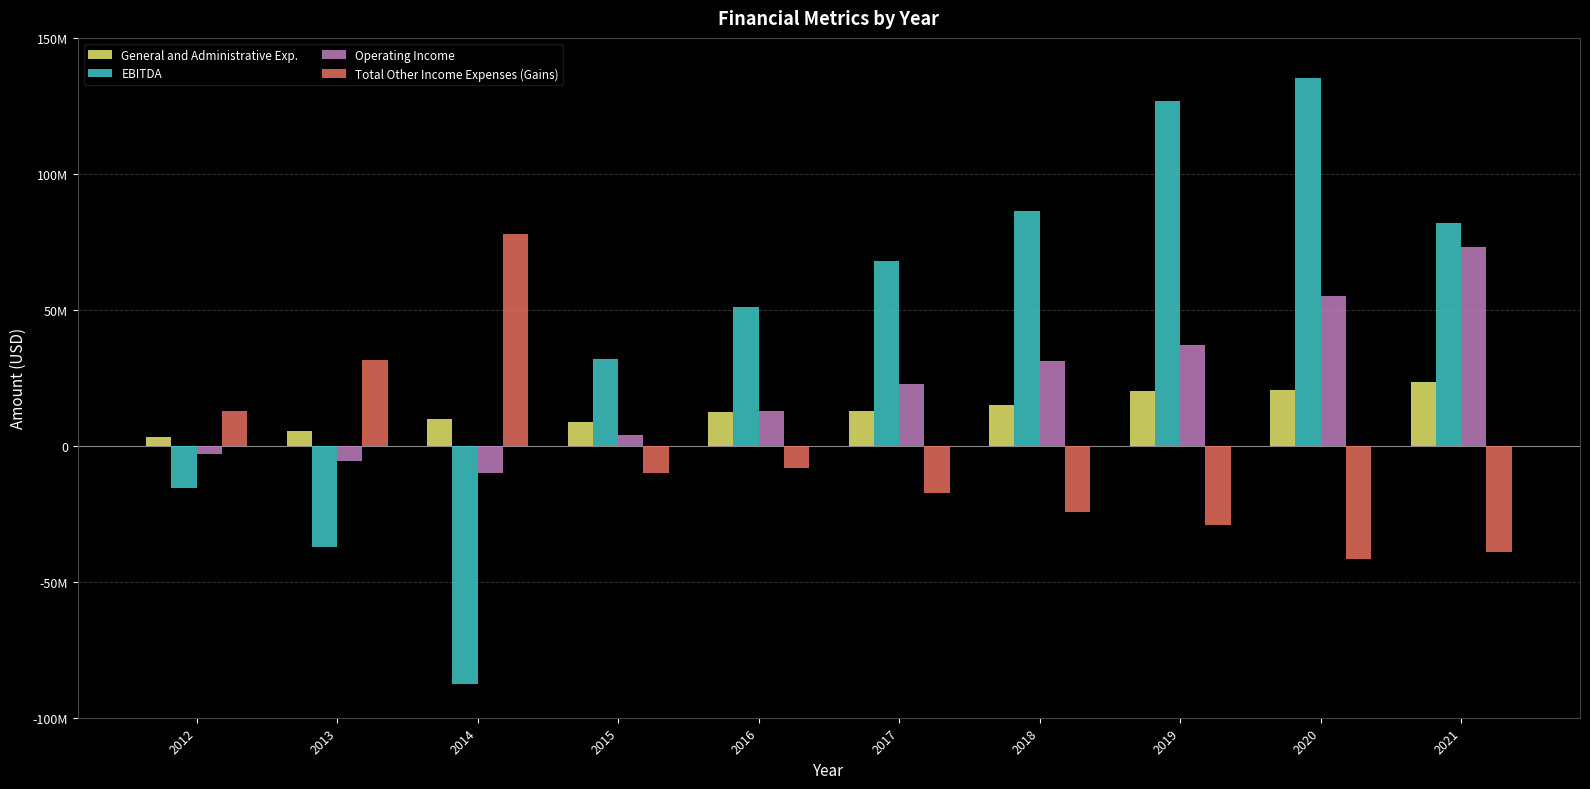

How many negative values does the Total Other Income Expenses (Gains) series have?

7